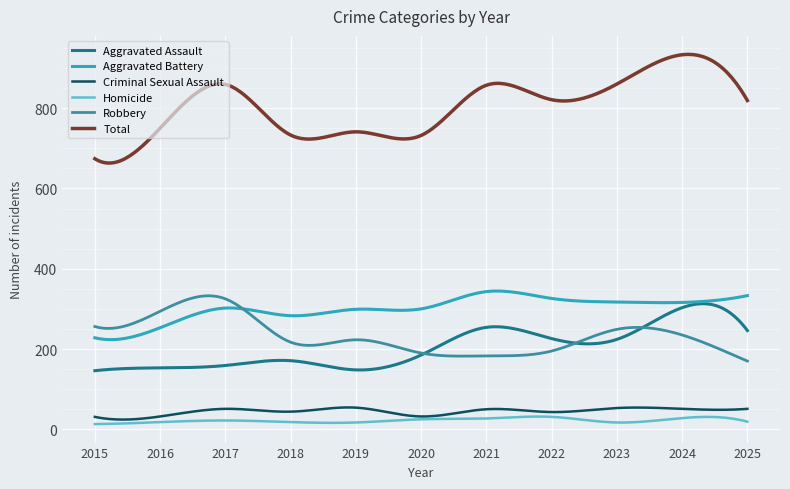

What is the minimum value for Total?

663.2